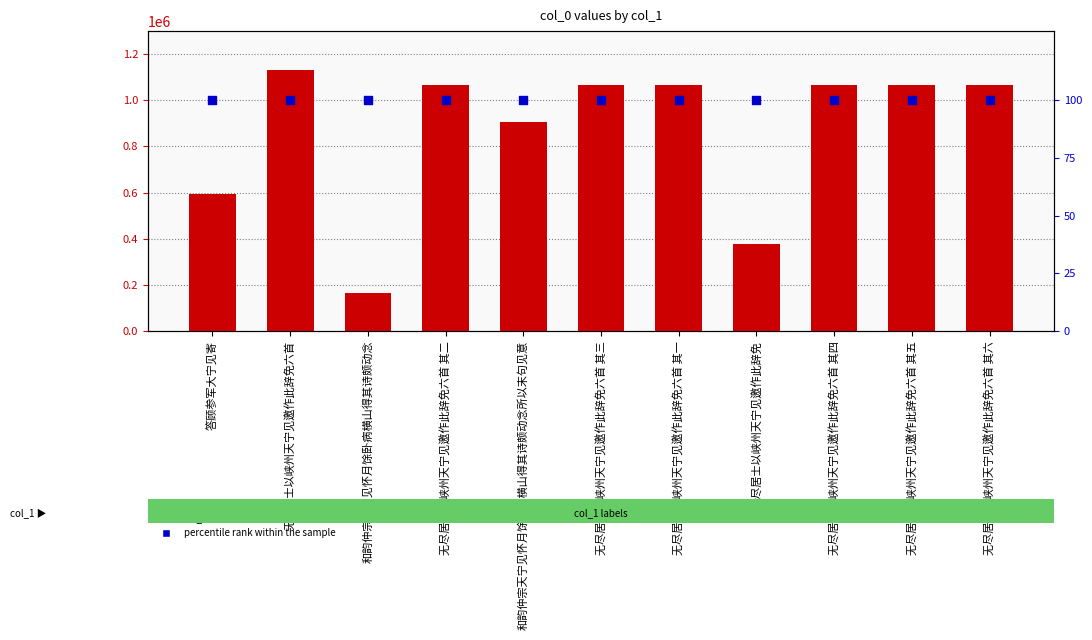

Which series reaches the minimum Y coordinate?

percentile rank within the sample